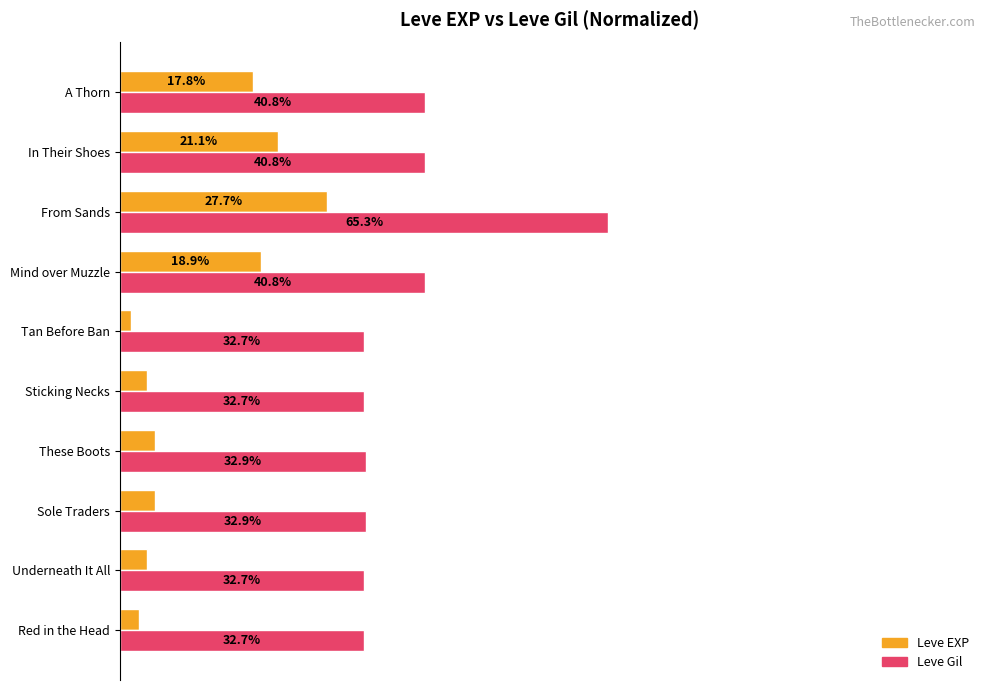

Which label corresponds to the smallest value in the chart?

Tan Before Ban